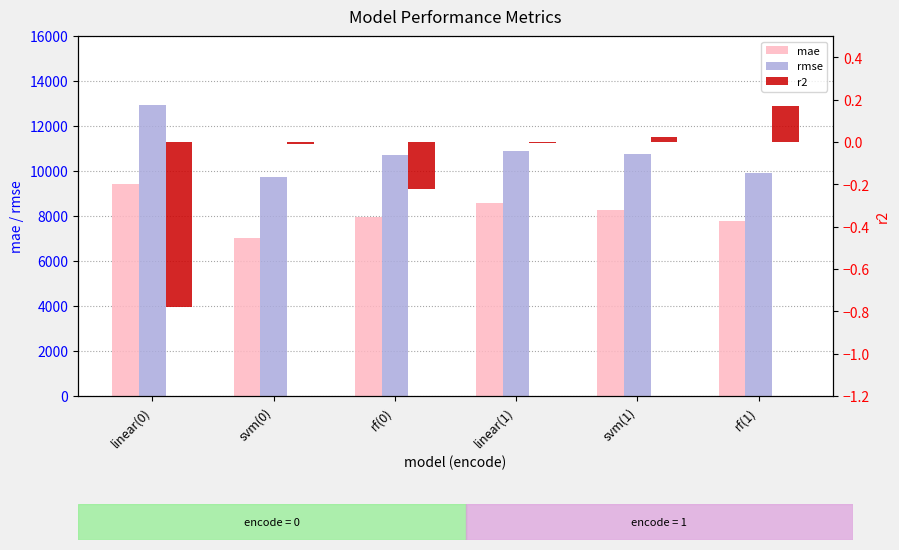

At which label does mae first exceed 8249?

linear(0)